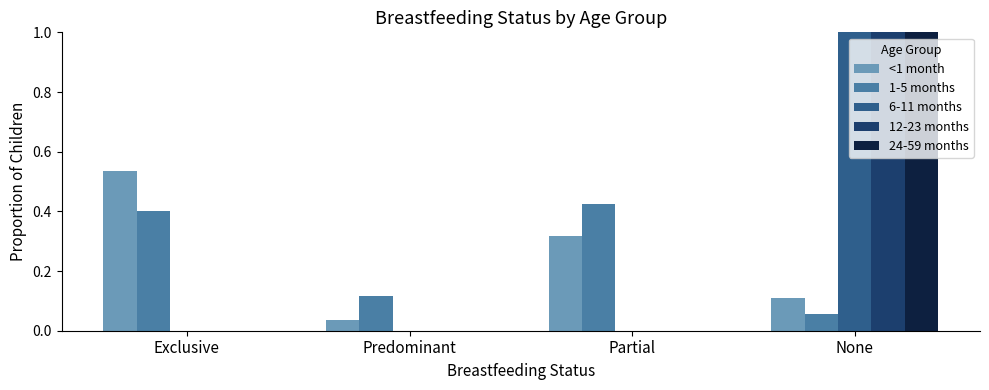

Is it true that 1-5 months equals 0.0 at None?

False